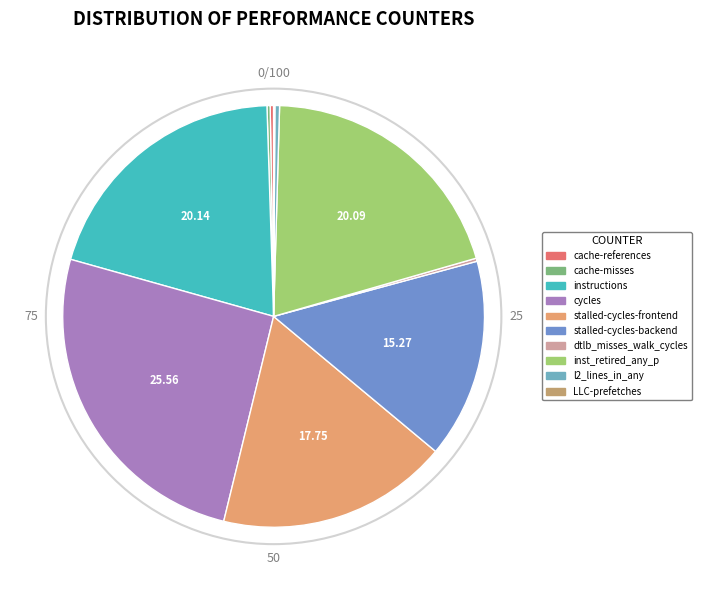

What percentage is the inst_retired_any_p slice, to the nearest percent?

20%